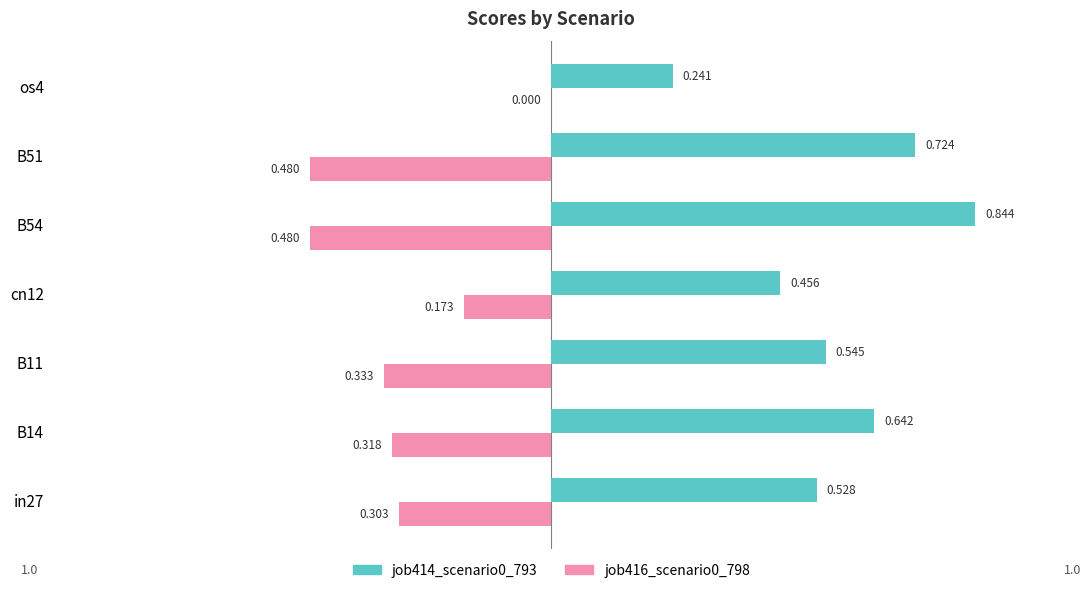

Is the value of job416_scenario0_798 at os4 greater than the value of job414_scenario0_793 at B51?

No